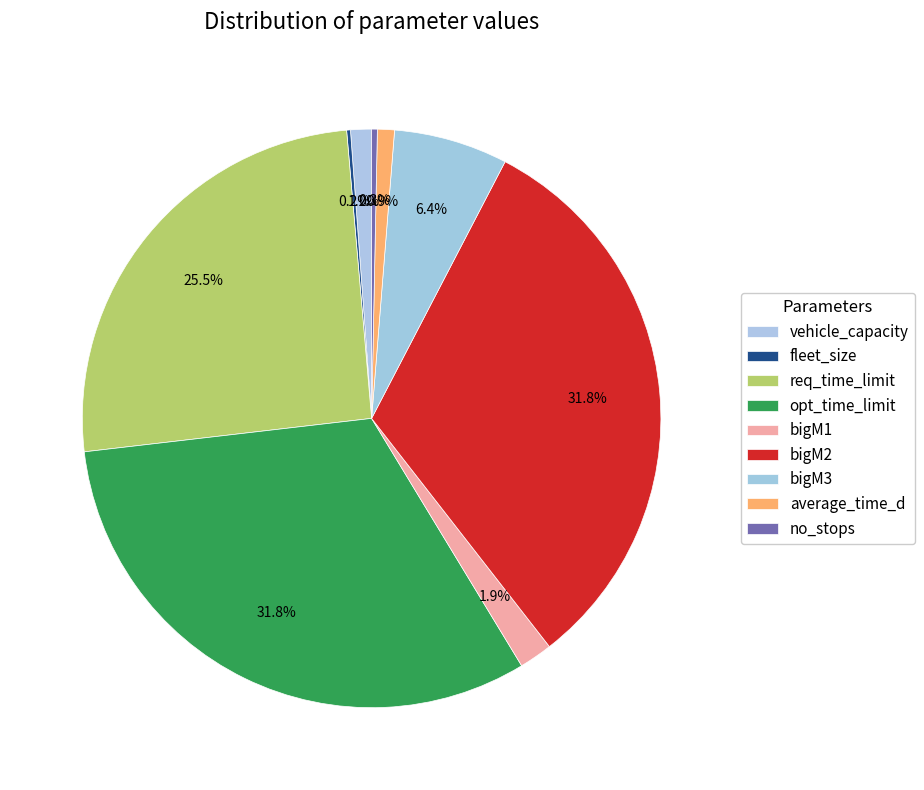

To the nearest percent, what percentage of the pie is req_time_limit?

25%